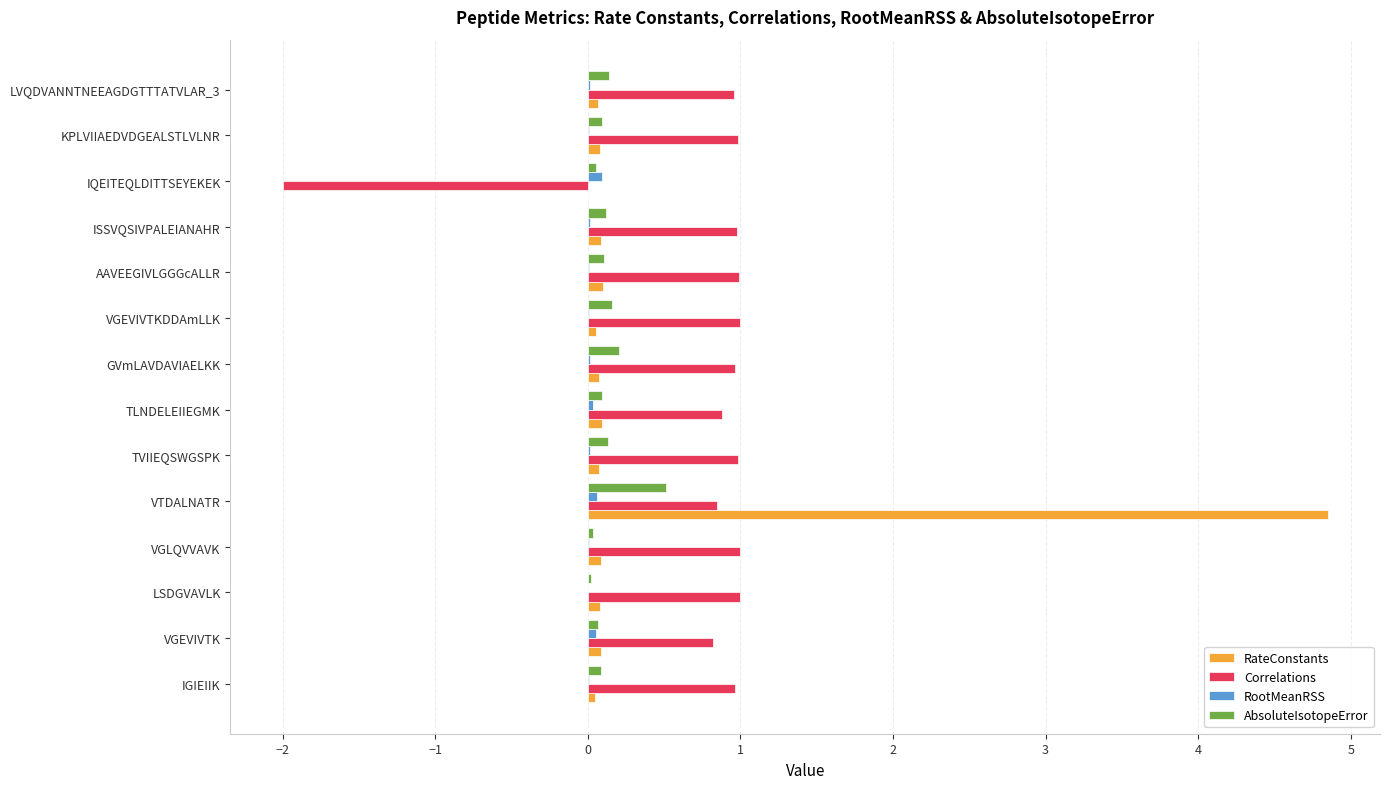

What is the maximum value shown in the chart?

4.8